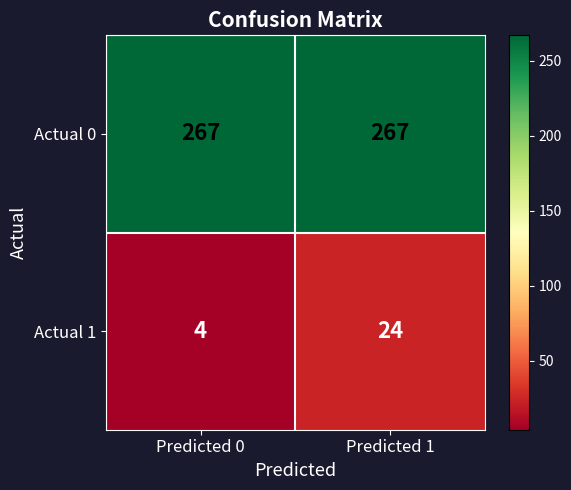

Which series has the largest total across all categories?

Actual 0